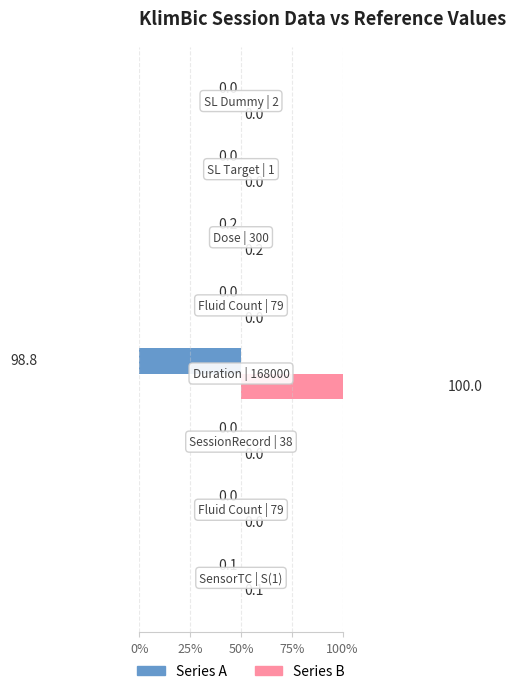

The Series B series shows 0.0 at 0%. True or false?

False